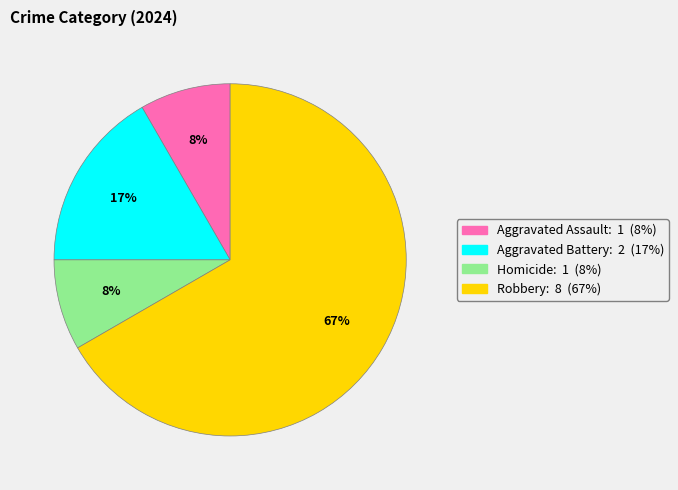

To the nearest percent, what is the combined percentage of Homicide and Robbery?

75%